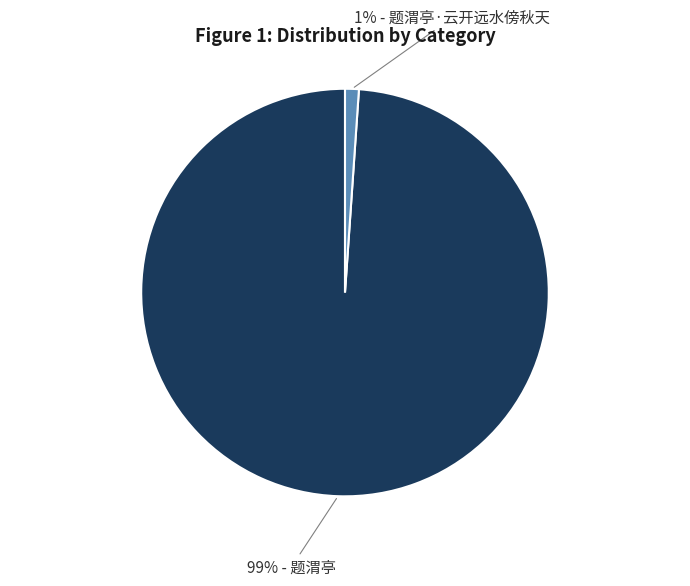

Is there any slice that represents more than half of the pie?

Yes